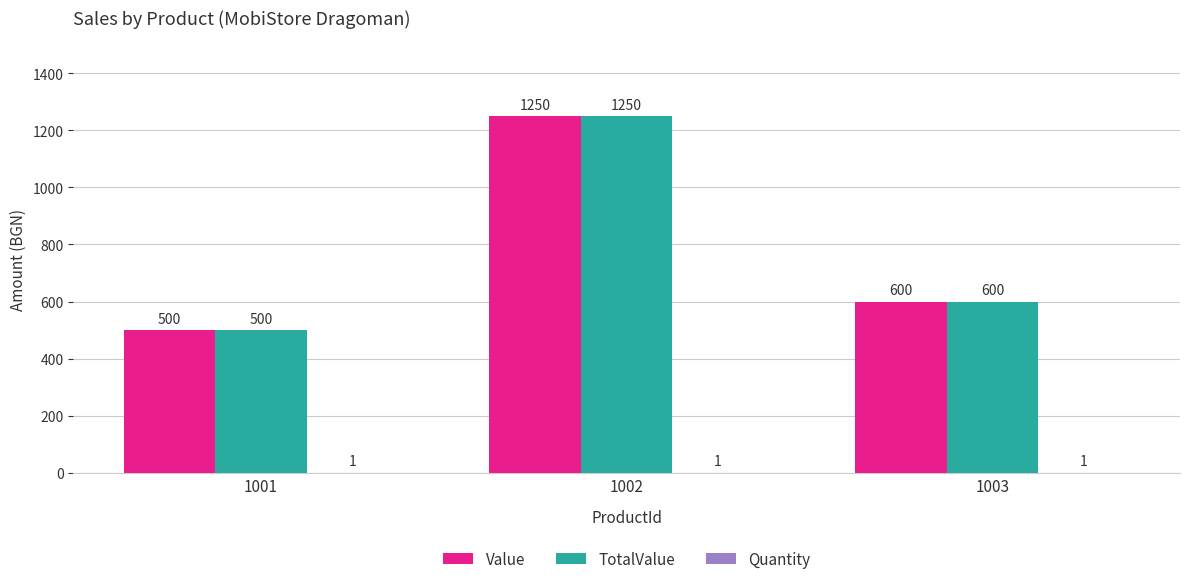

The value of Value at 1002 is 1967. True or false?

False